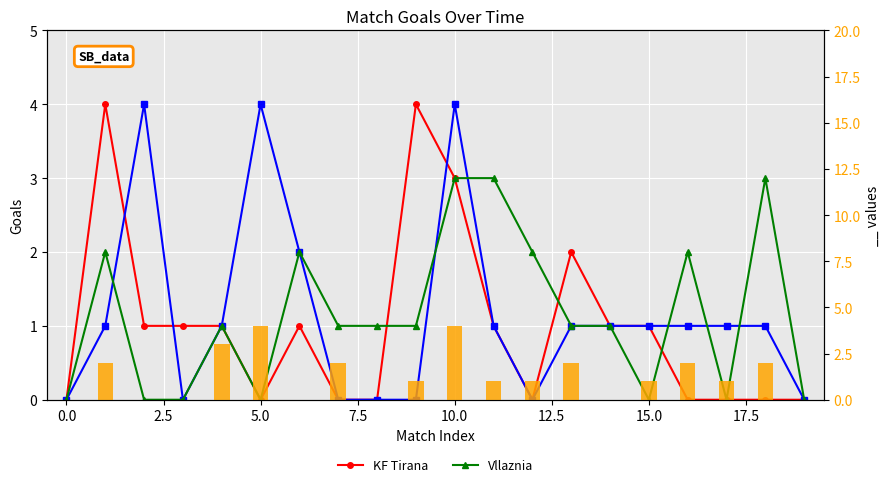

What is the total value across all series at 11?

4